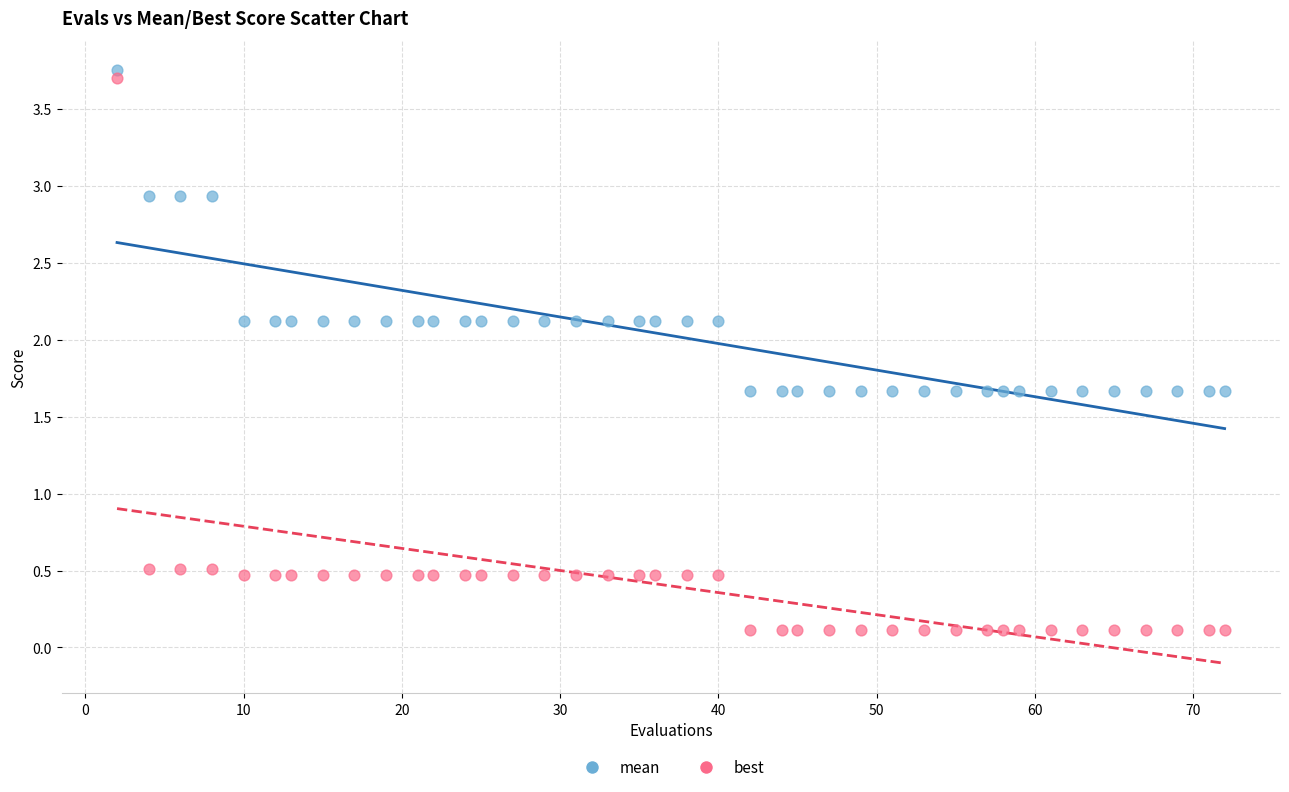

Which series has the widest spread of Y values?

best